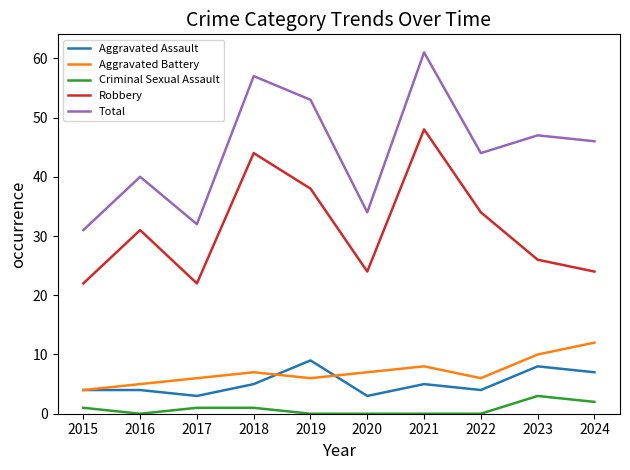

Count the Aggravated Assault values in the range 4 to 7.

6